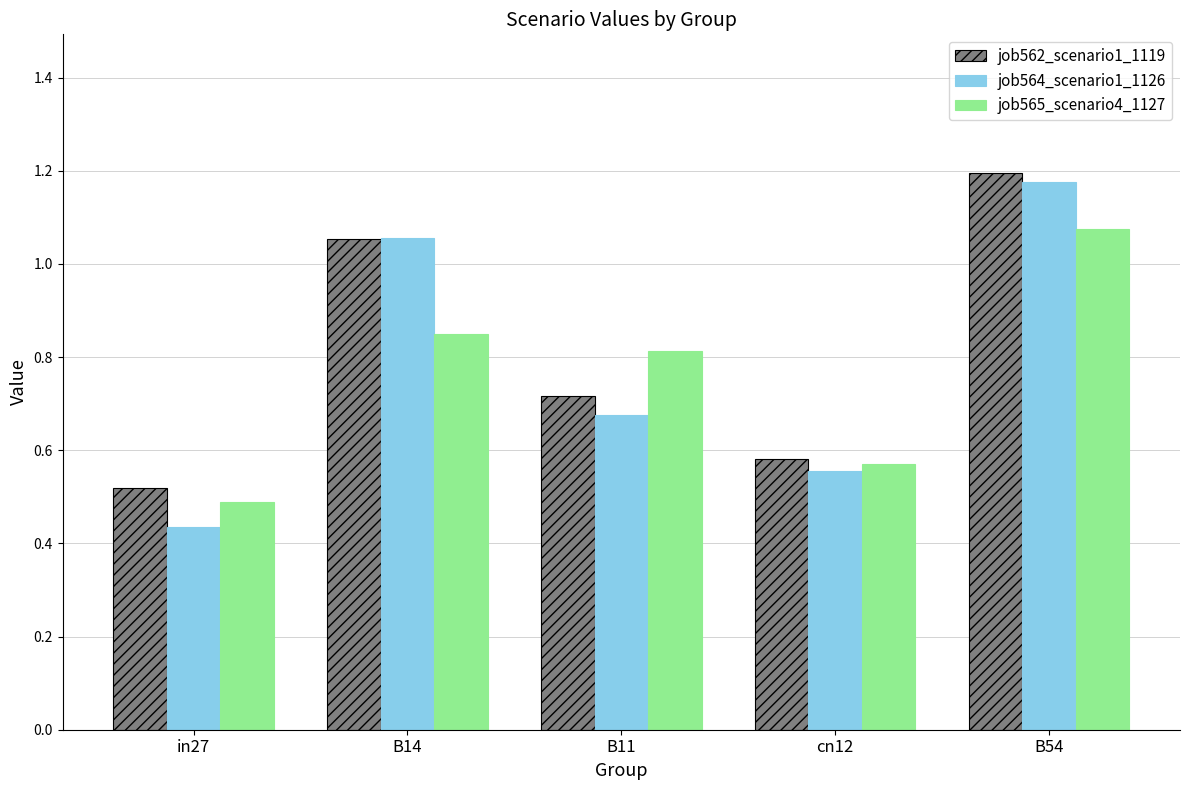

Which category has the lowest value in the job565_scenario4_1127 series?

in27